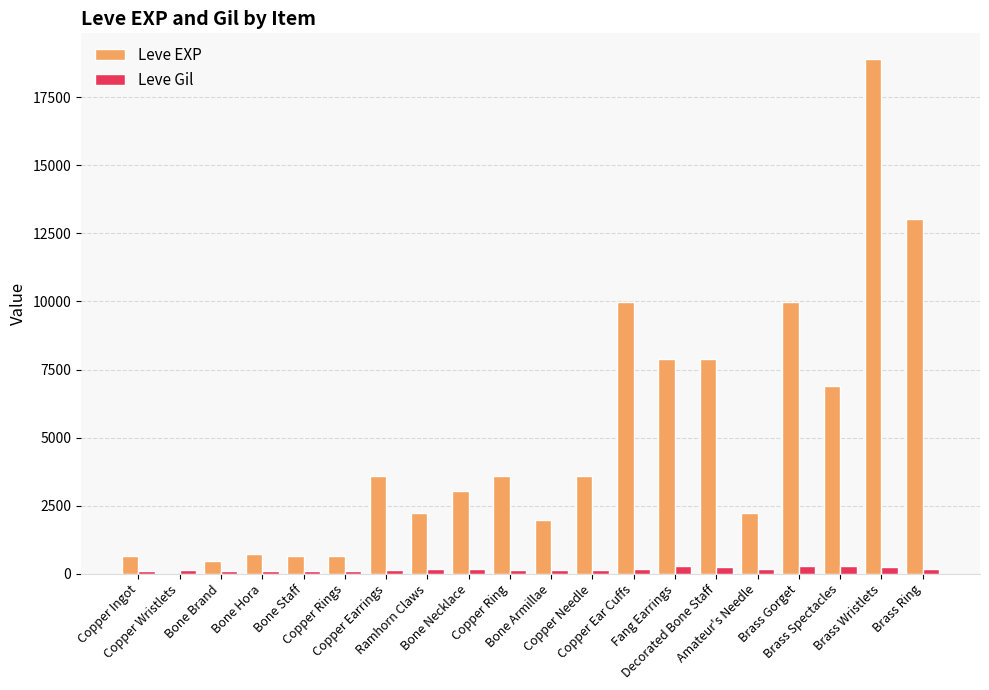

What is the sum of all Leve EXP values?

97911